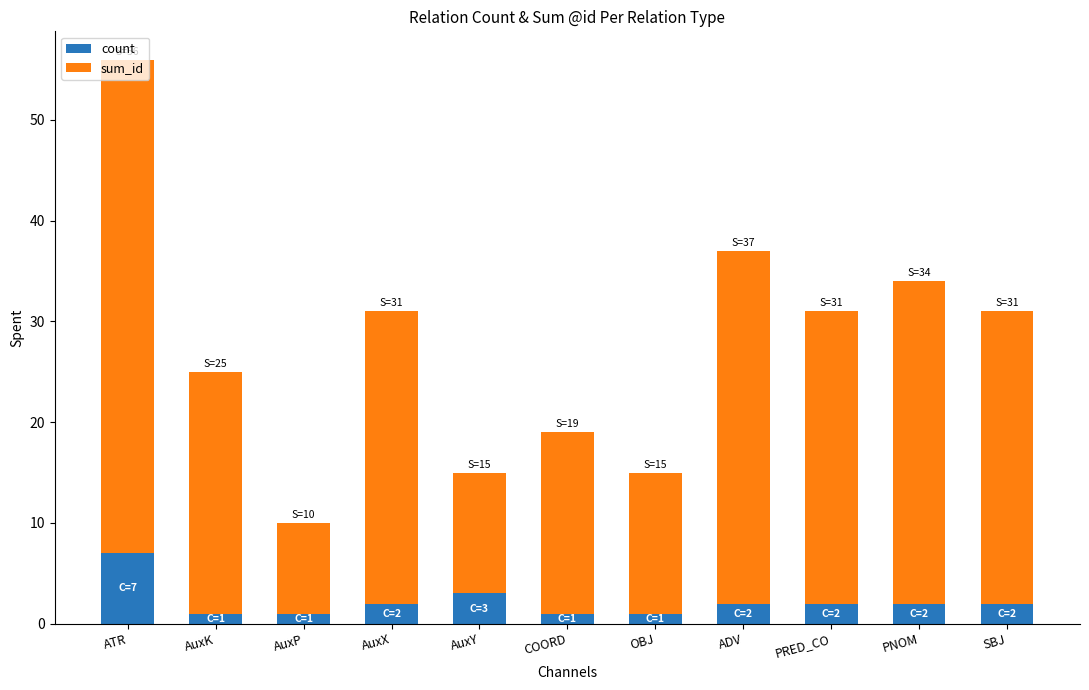

The count series shows 2 at PRED_CO. True or false?

True